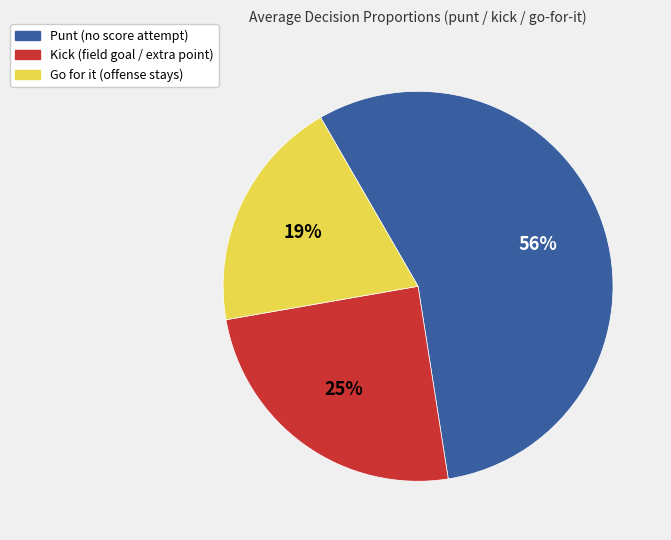

What is the largest slice in the pie chart?

Punt (no score attempt)